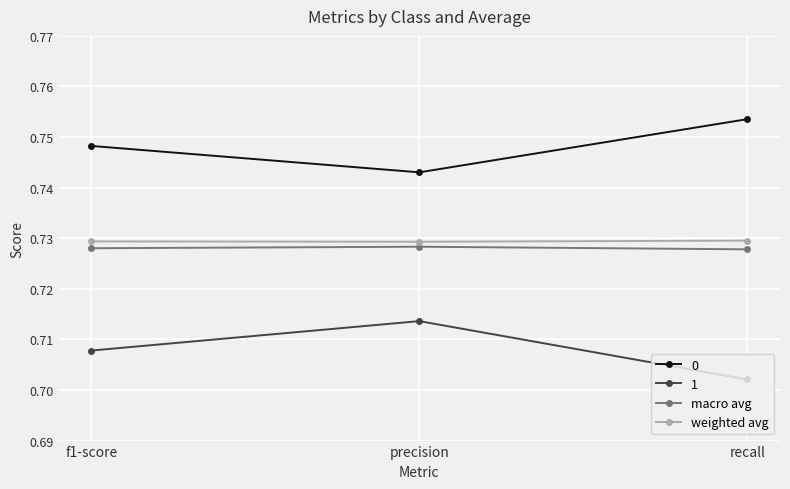

What is the total value across all series at recall?

2.9